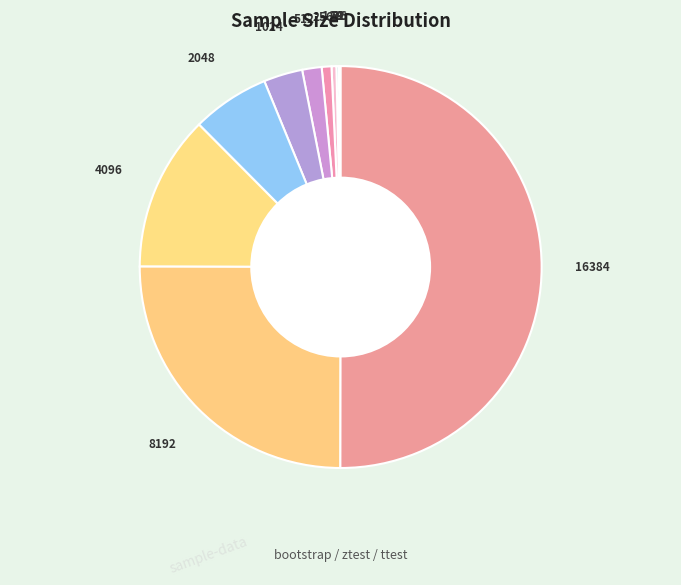

Does 256 represent more than half of the total?

No